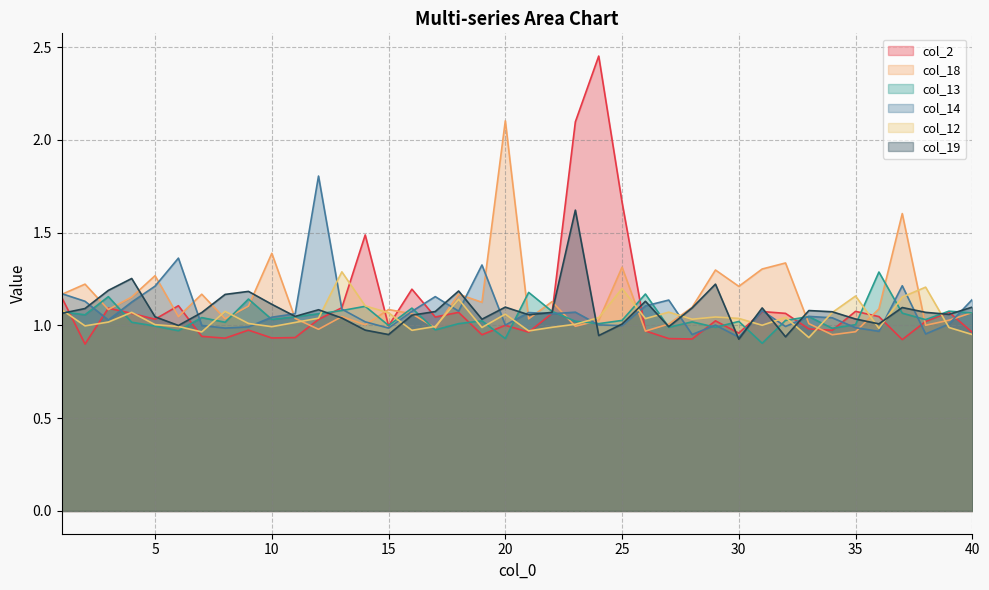

Reading left to right, transcribe all the data shown in this chart.

col_2: 1.2	0.9	1.1	1.1	1.0	1.1	0.9	0.9	1.0	0.9	0.9	1.0	1.1	1.5	1.0	1.2	1.0	1.1	0.9	1.0	1.0	1.1	2.1	2.5	1.7	1.0	0.9	0.9	1.0	1.0	1.1	1.1	1.0	1.0	1.1	1.0	0.9	1.0	1.1	1.0
col_18: 1.2	1.2	1.1	1.2	1.3	1.0	1.2	1.0	1.1	1.4	1.0	1.0	1.0	1.0	1.1	1.1	1.0	1.2	1.1	2.1	1.0	1.1	1.0	1.0	1.3	1.0	1.0	1.1	1.3	1.2	1.3	1.3	1.0	0.9	1.0	1.1	1.6	1.0	1.0	1.1
col_13: 1.1	1.1	1.2	1.0	1.0	1.0	1.0	1.0	1.1	1.0	1.0	1.1	1.1	1.1	1.0	1.1	1.0	1.0	1.0	0.9	1.2	1.1	1.0	1.0	1.0	1.2	1.0	1.0	1.0	1.0	0.9	1.0	1.0	1.0	1.0	1.3	1.1	1.0	1.1	1.1
col_14: 1.2	1.1	1.0	1.1	1.2	1.4	1.0	1.0	1.0	1.0	1.1	1.8	1.1	1.0	1.0	1.1	1.2	1.1	1.3	1.0	1.1	1.1	1.1	1.0	1.0	1.1	1.1	1.0	1.0	0.9	1.1	1.0	1.0	1.0	1.0	1.0	1.2	1.0	1.0	1.1
col_12: 1.1	1.0	1.0	1.1	1.0	1.0	1.0	1.1	1.0	1.0	1.0	1.0	1.3	1.1	1.1	1.0	1.0	1.1	1.0	1.1	1.0	1.0	1.0	1.0	1.2	1.0	1.1	1.0	1.0	1.0	1.0	1.0	0.9	1.1	1.2	1.0	1.2	1.2	1.0	1.0
col_19: 1.1	1.1	1.2	1.3	1.0	1.0	1.1	1.2	1.2	1.1	1.0	1.1	1.0	1.0	1.0	1.1	1.1	1.2	1.0	1.1	1.1	1.1	1.6	0.9	1.0	1.1	1.0	1.1	1.2	0.9	1.1	0.9	1.1	1.1	1.0	1.0	1.1	1.1	1.1	1.1